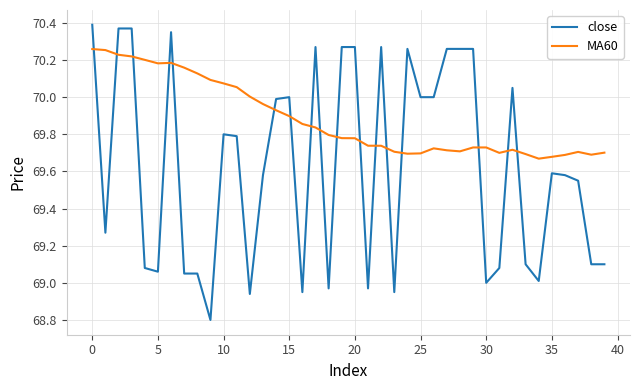

Which series has the widest spread of values?

close